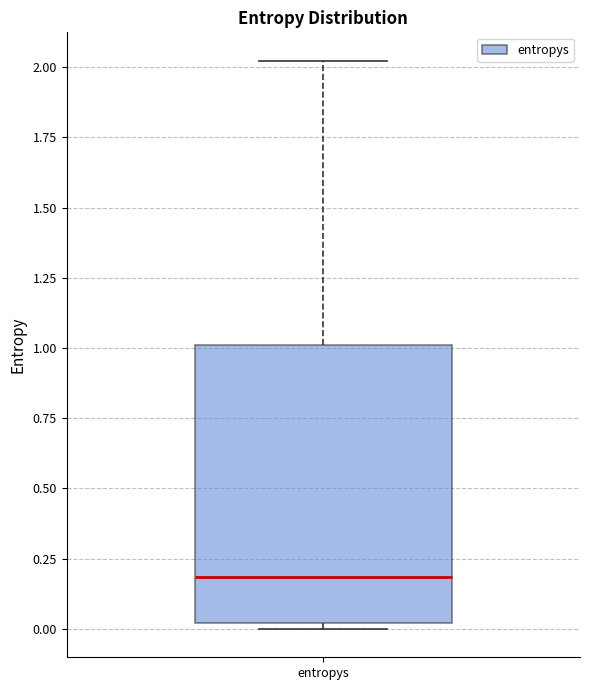

Transcribe this box plot: give where the median line is, the range the box spans, and where the two whiskers end, as read against the y-axis. The values are not printed on the chart, so give them approximately, as read against the axis.

median 0.2, box 0.0 to 1.0, whiskers 0.0 (just below the box's lower edge) to 2.0